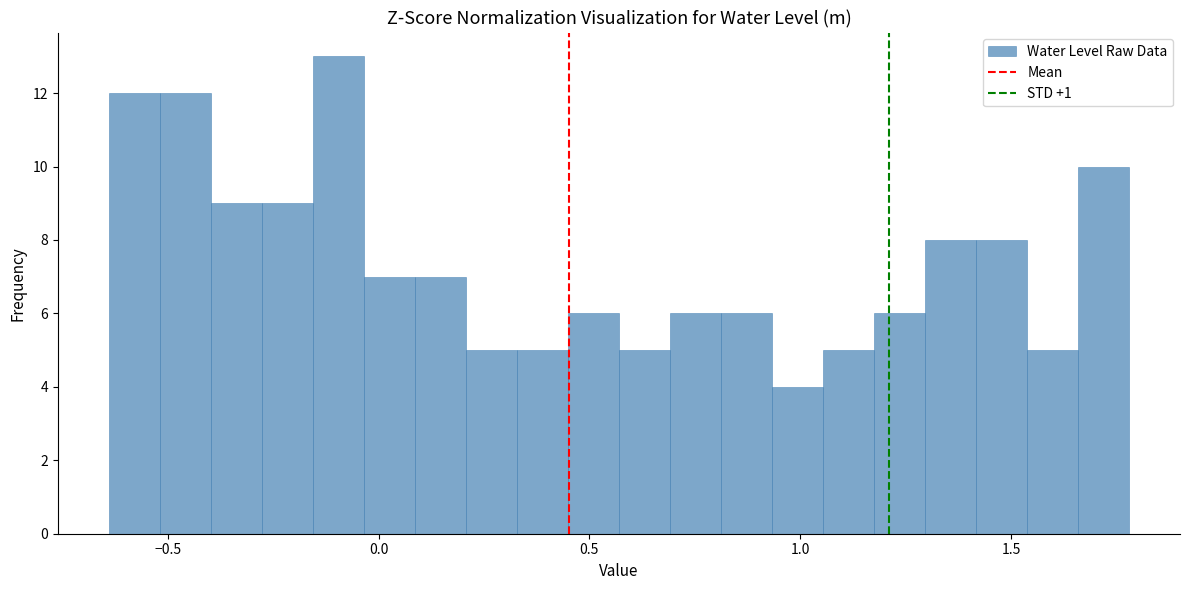

Around what value on the x-axis is the tallest bar? Give the approximate position of its centre, as read against the axis.

-0.10